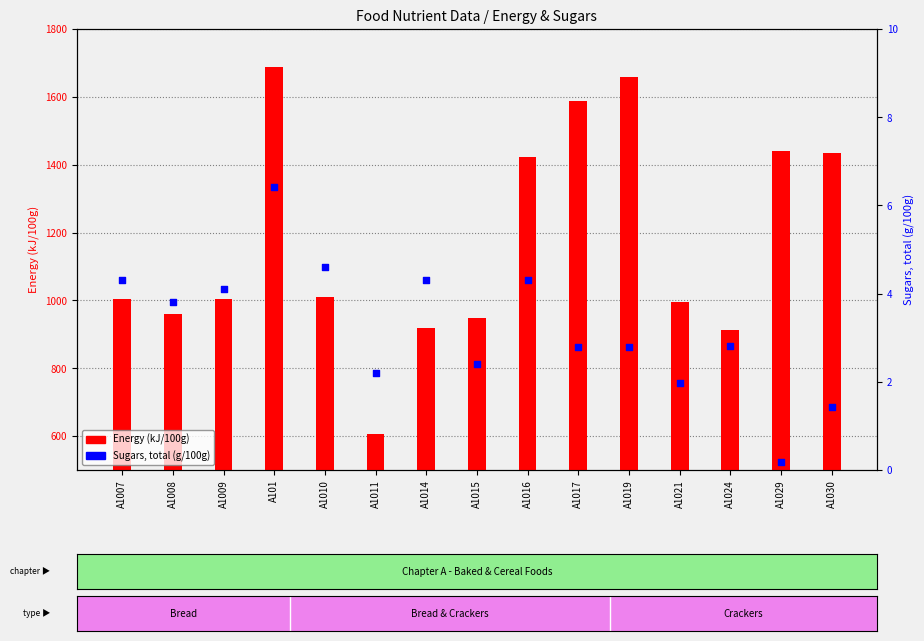

Which series contains the lowest Y value?

Sugars, total (g/100g)